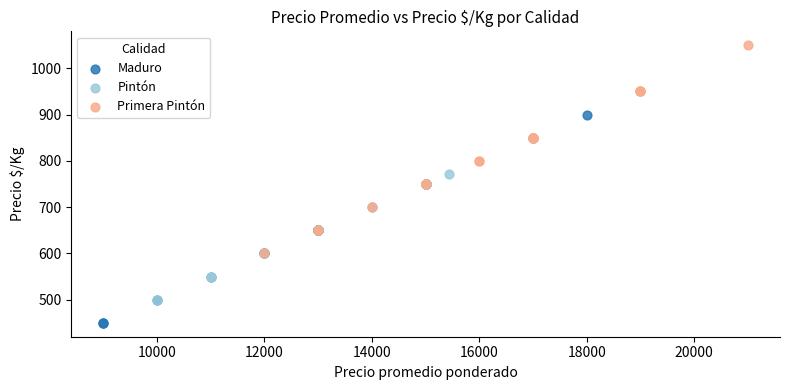

What are all the series names shown in the legend?

Maduro, Pintón, Primera Pintón